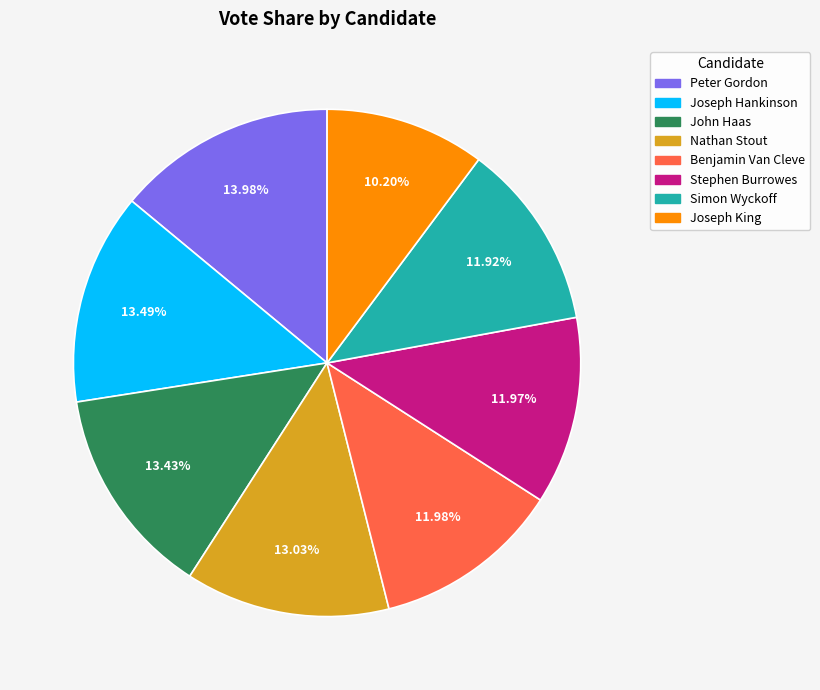

Is it true that John Haas is 13% of the pie?

True